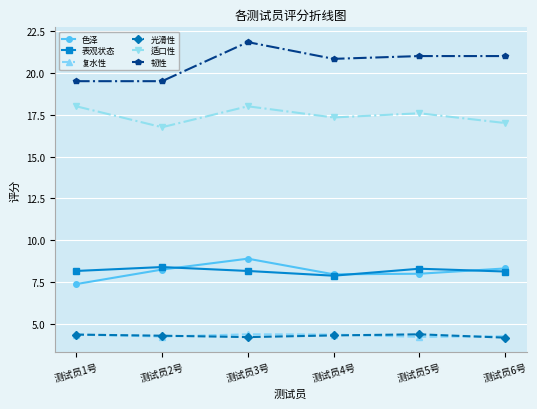

What is the minimum value for 光滑性?

4.2